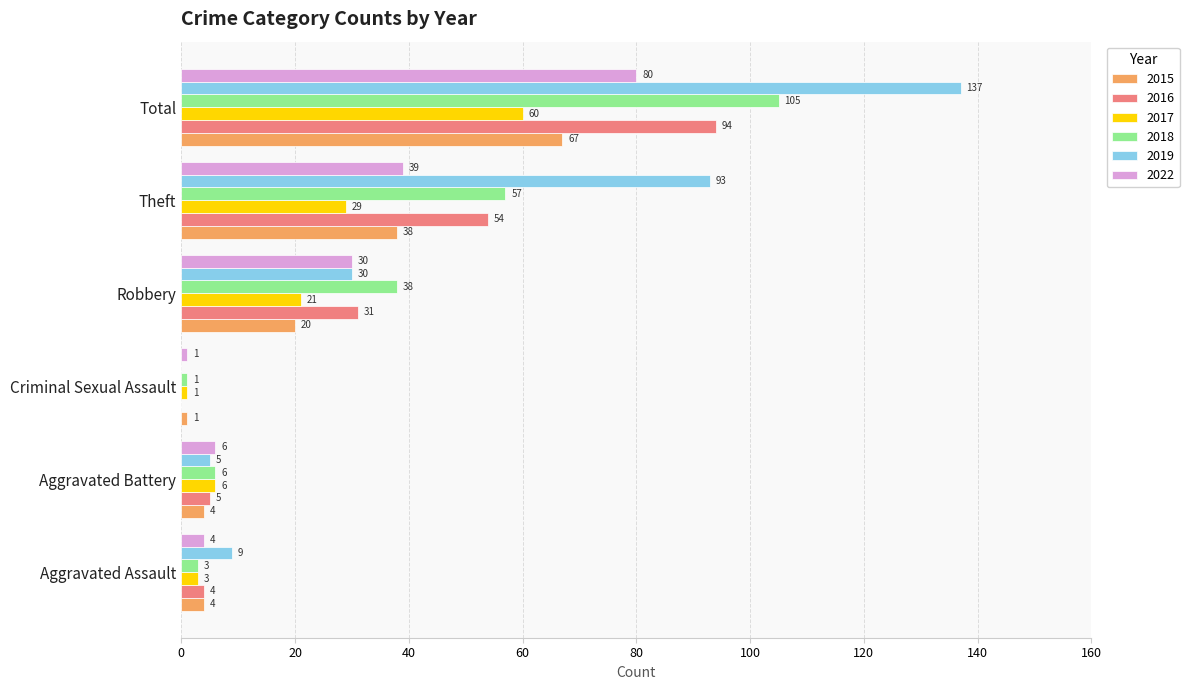

Between Aggravated Assault and Total, which series saw the biggest shift?

2019